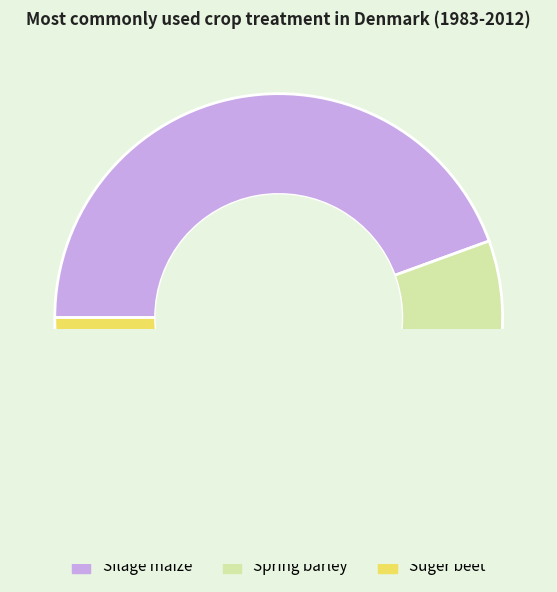

Rank the categories by value from highest to lowest.

Silage maize, Spring barley, Suger beet